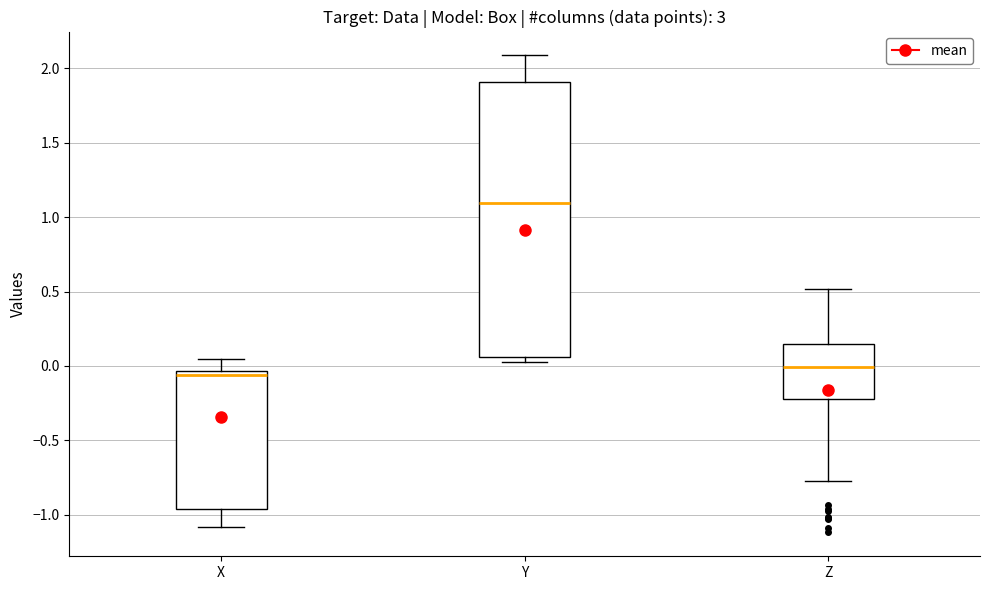

Where does the upper whisker of the box for X end on the y-axis? The values are not printed on the chart, so give them approximately, as read against the axis.

0.05